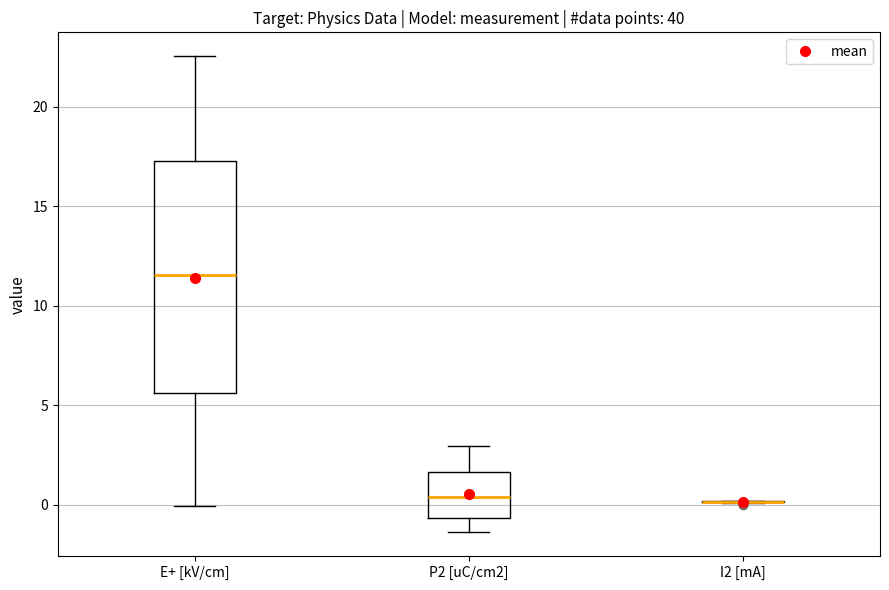

Comparing the boxes themselves (not the whiskers), which one is the tallest?

E+ [kV/cm]